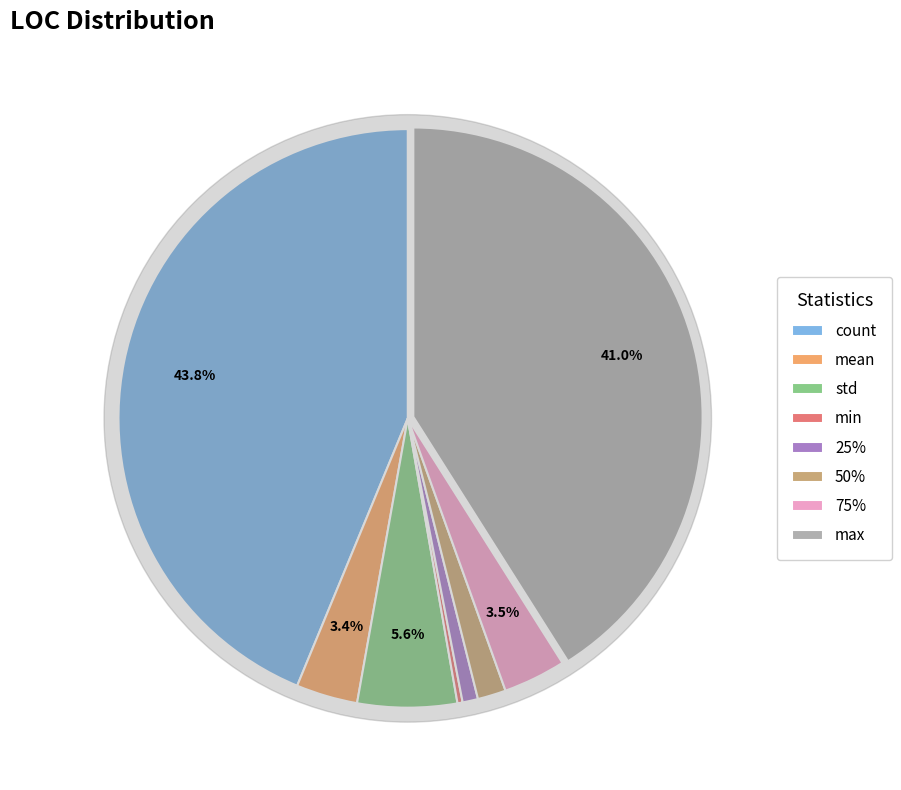

To the nearest percent, what is the combined percentage of std and 50%?

7%